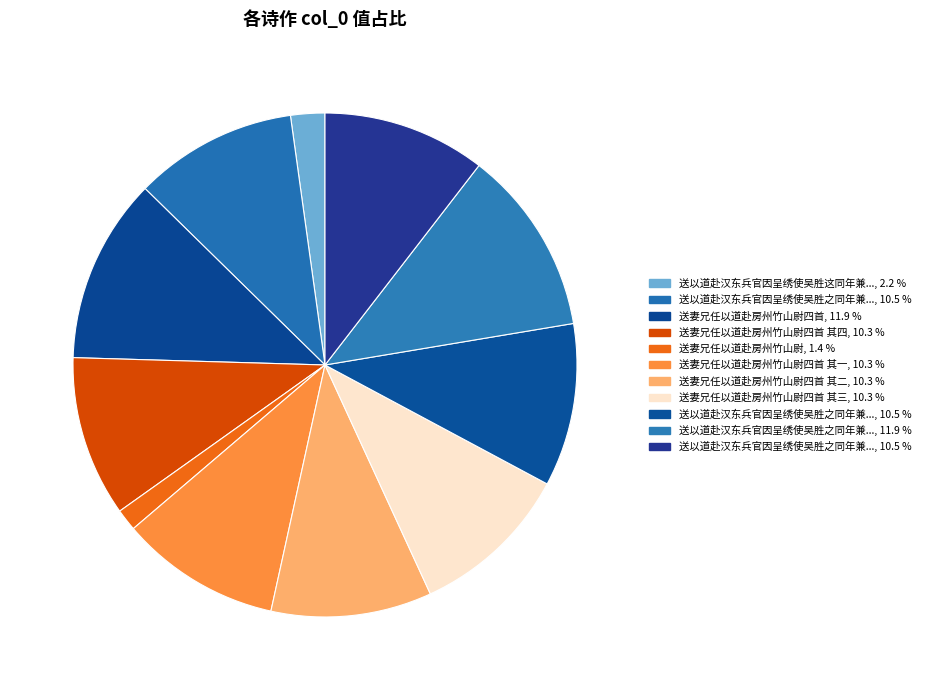

How many segments does this pie chart have?

11